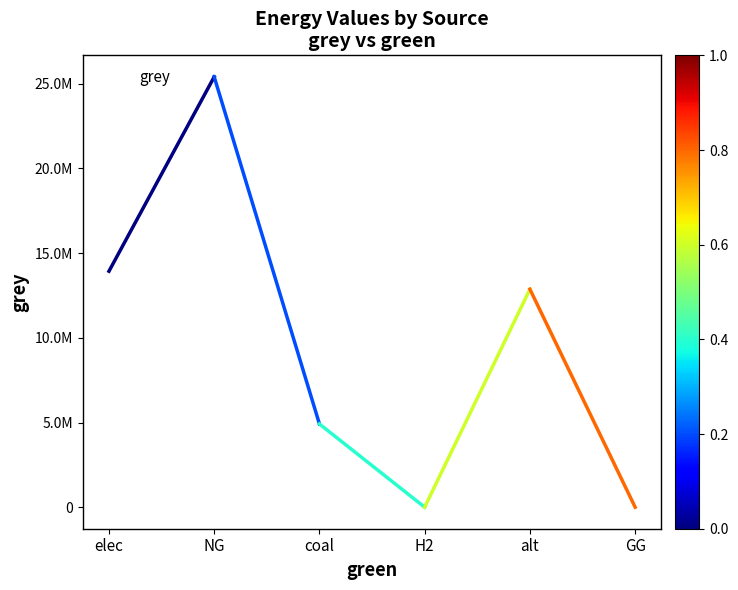

At which category does the data reach its first local peak?

NG